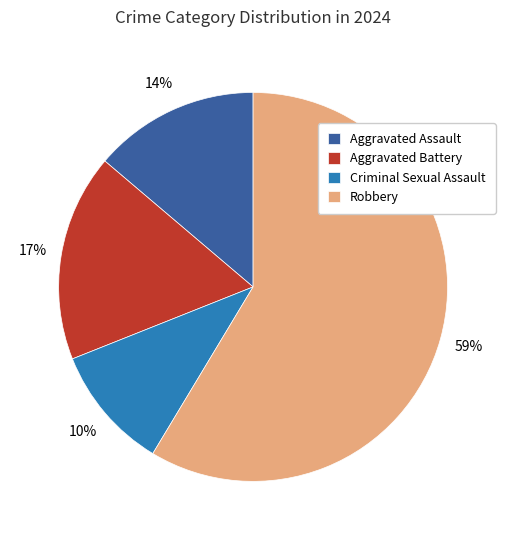

Between Aggravated Assault and Criminal Sexual Assault, which is larger?

Aggravated Assault